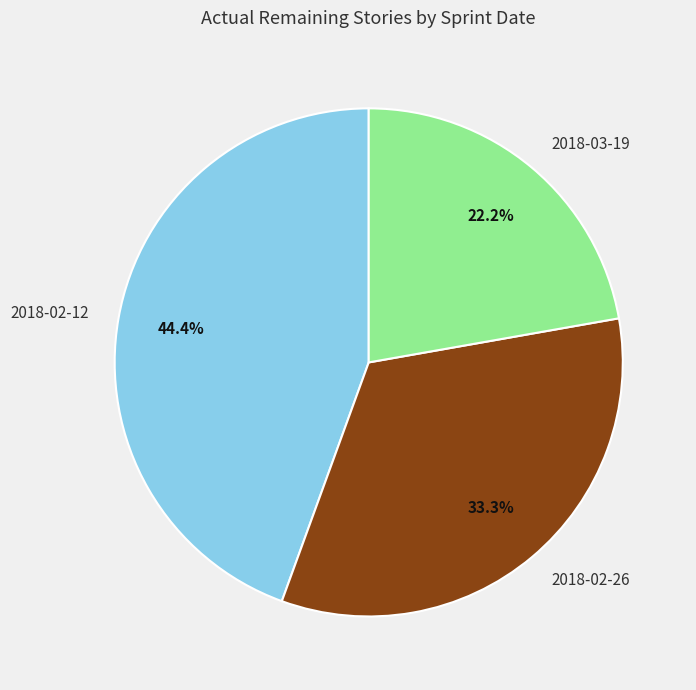

The 2018-03-19 slice represents 30% of the pie. True or false?

False